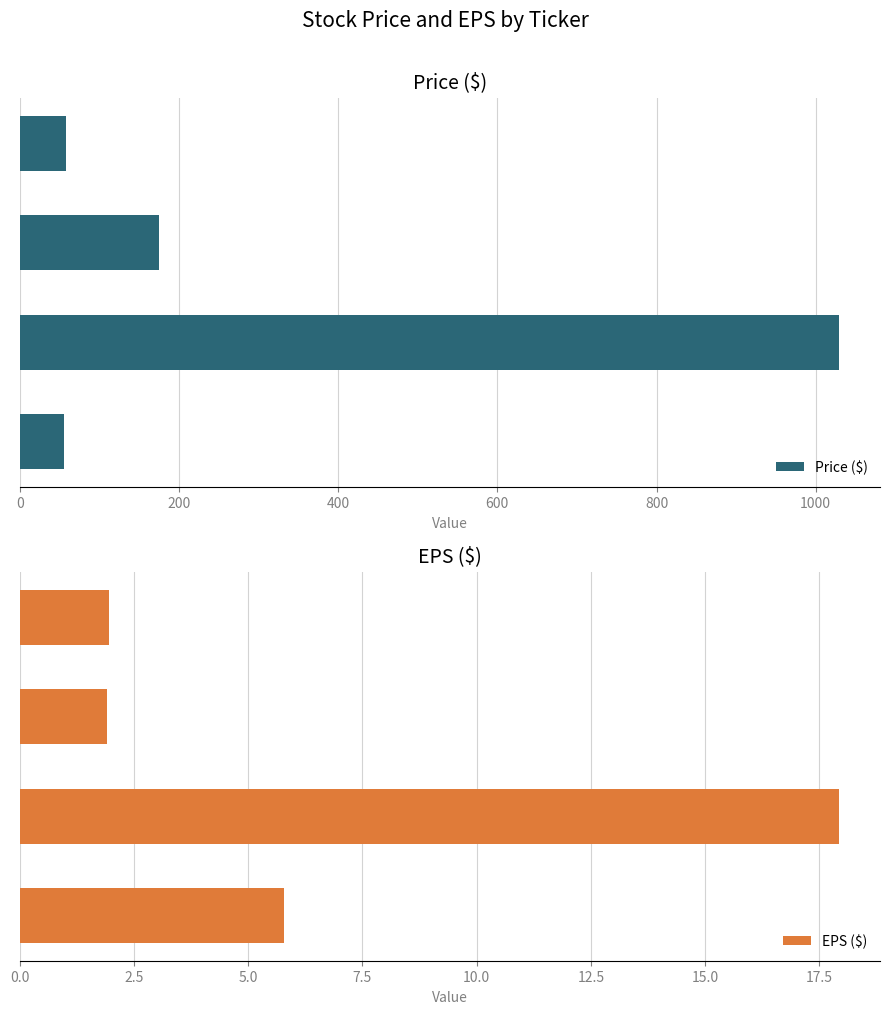

What is the minimum value for Price ($)?

55.1